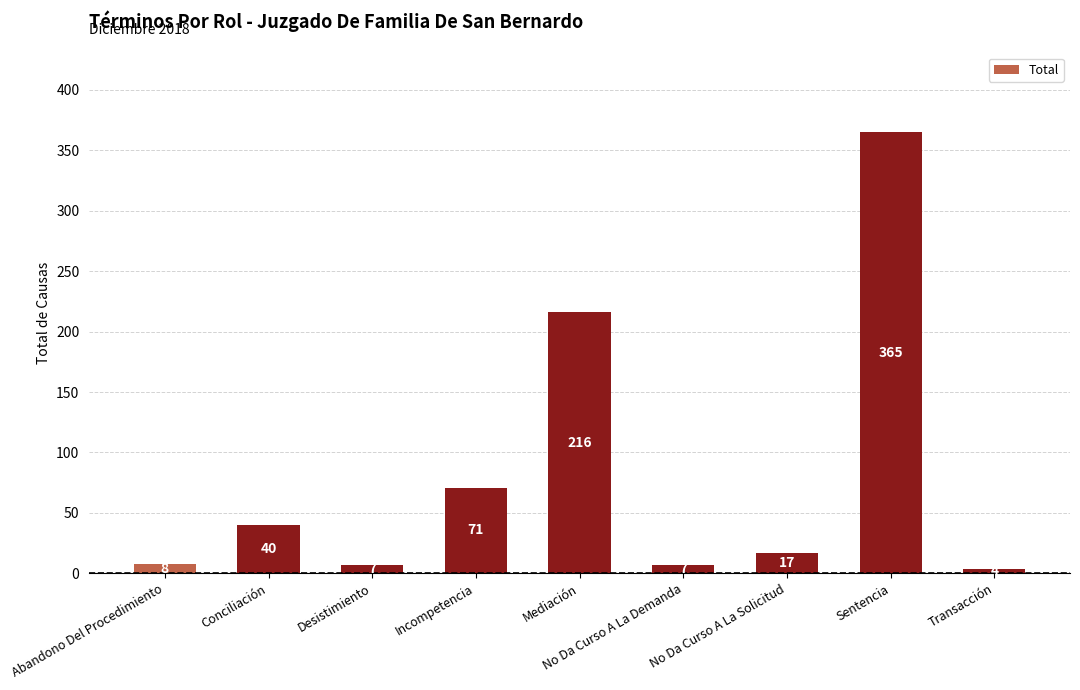

Which label corresponds to the largest value in the chart?

Sentencia